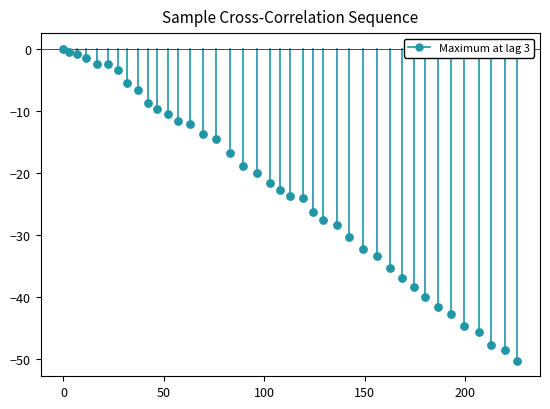

What is the range of Y values (max minus min)?

50.3